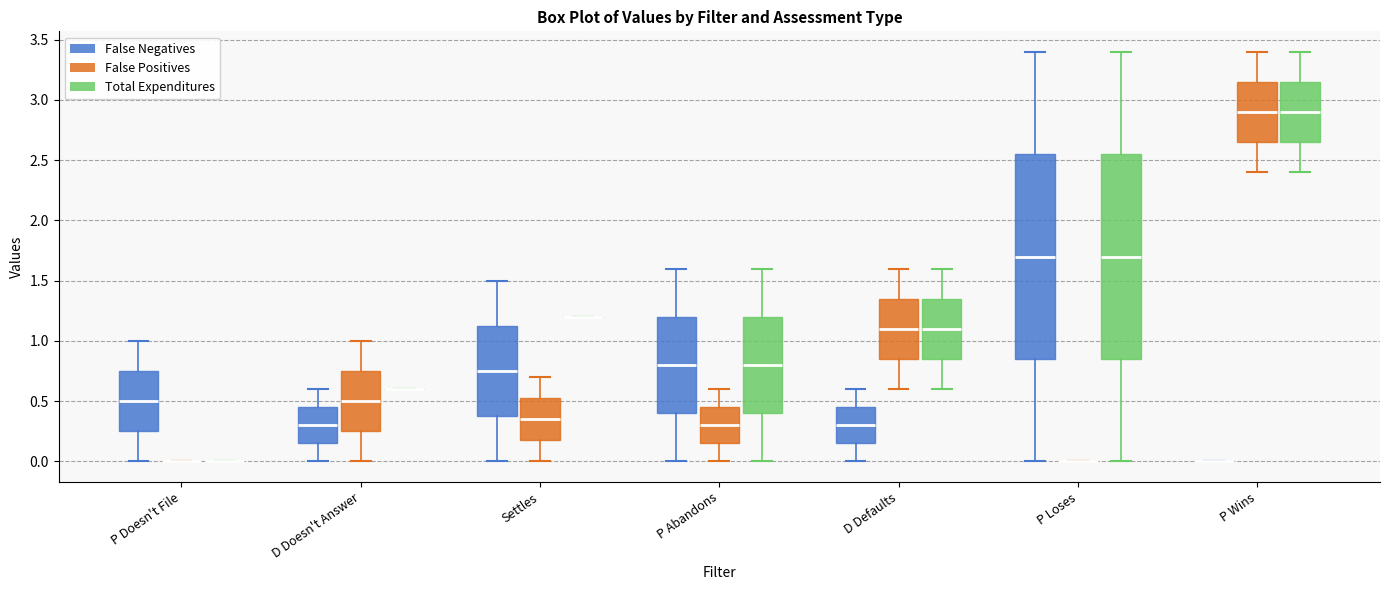

Reading left to right, read every box against the y-axis: the position of its median line, the range the box covers, and the ends of its whiskers. The values are not printed on the chart, so give them approximately, as read against the axis.

P Doesn't File (False Negatives): median 0.50, box 0.25 to 0.75, whiskers 0.00 to 1.00
P Doesn't File (False Positives): box collapsed to a line at 0.00, whiskers 0.00 to 0.00
P Doesn't File (Total Expenditures): box collapsed to a line at 0.00, whiskers 0.00 to 0.00
D Doesn't Answer (False Negatives): median 0.30, box 0.15 to 0.45, whiskers 0.00 to 0.60
D Doesn't Answer (False Positives): median 0.50, box 0.25 to 0.75, whiskers 0.00 to 1.00
D Doesn't Answer (Total Expenditures): box collapsed to a line at 0.60, whiskers 0.60 to 0.60
Settles (False Negatives): median 0.75, box 0.40 to 1.15, whiskers 0.00 to 1.50
Settles (False Positives): median 0.35, box 0.20 to 0.55, whiskers 0.00 to 0.70
Settles (Total Expenditures): box collapsed to a line at 1.20, whiskers 1.20 to 1.20
P Abandons (False Negatives): median 0.80, box 0.40 to 1.20, whiskers 0.00 to 1.60
P Abandons (False Positives): median 0.30, box 0.15 to 0.45, whiskers 0.00 to 0.60
P Abandons (Total Expenditures): median 0.80, box 0.40 to 1.20, whiskers 0.00 to 1.60
D Defaults (False Negatives): median 0.30, box 0.15 to 0.45, whiskers 0.00 to 0.60
D Defaults (False Positives): median 1.10, box 0.85 to 1.35, whiskers 0.60 to 1.60
D Defaults (Total Expenditures): median 1.10, box 0.85 to 1.35, whiskers 0.60 to 1.60
P Loses (False Negatives): median 1.70, box 0.85 to 2.55, whiskers 0.00 to 3.40
P Loses (False Positives): box collapsed to a line at 0.00, whiskers 0.00 to 0.00
P Loses (Total Expenditures): median 1.70, box 0.85 to 2.55, whiskers 0.00 to 3.40
P Wins (False Negatives): box collapsed to a line at 0.00, whiskers 0.00 to 0.00
P Wins (False Positives): median 2.90, box 2.65 to 3.15, whiskers 2.40 to 3.40
P Wins (Total Expenditures): median 2.90, box 2.65 to 3.15, whiskers 2.40 to 3.40